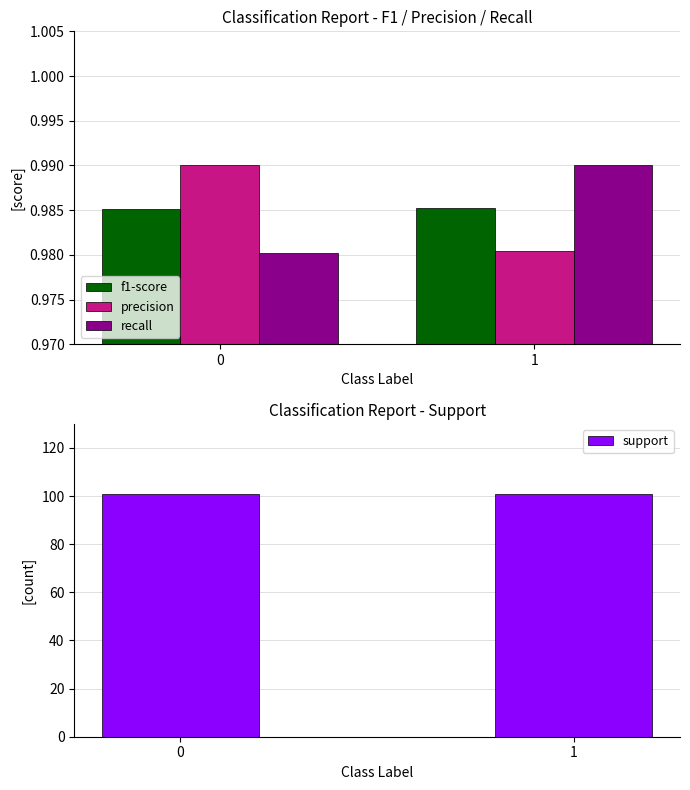

Which series changed the most between 0 and 1?

recall